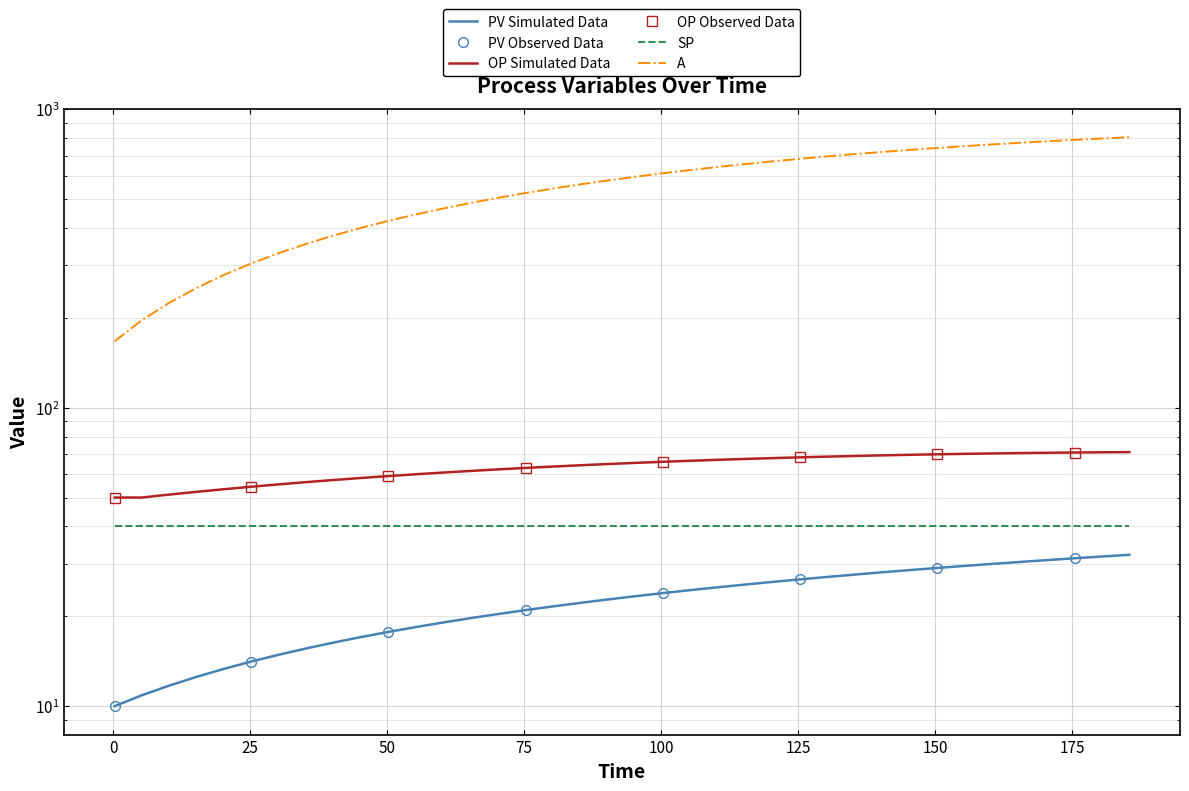

How many values in the OP series exceed 65?

19